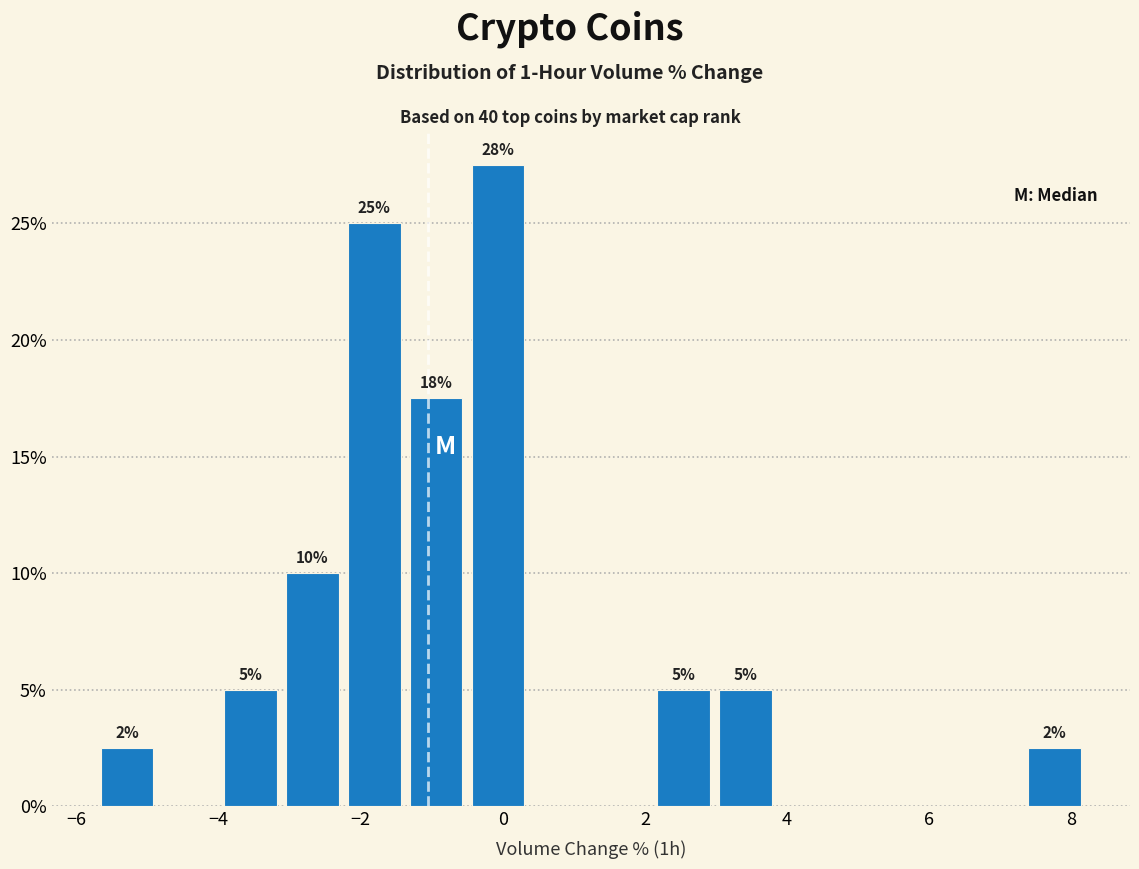

Over which range of the x-axis is the bar tallest?

-0.4 to 0.4